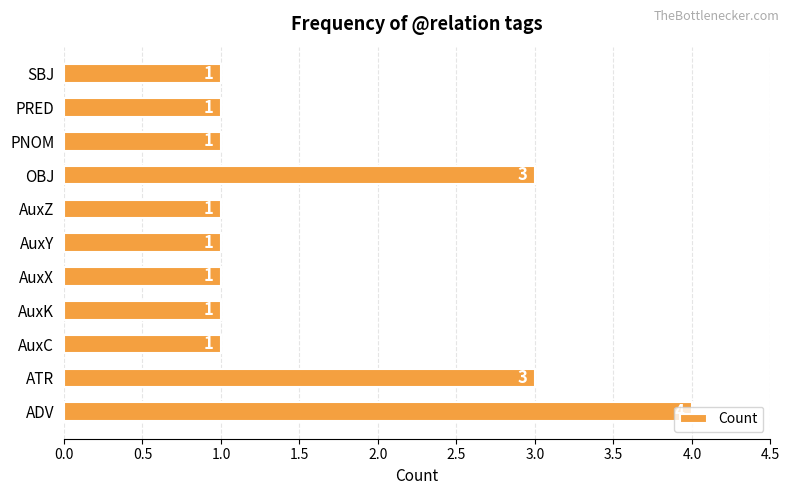

Which label corresponds to the largest value in the chart?

ADV